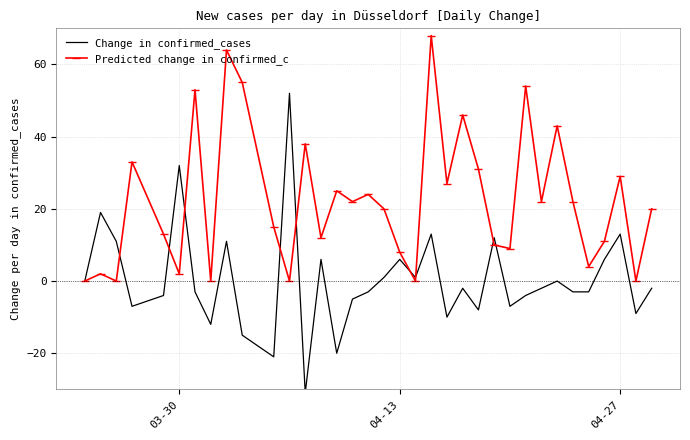

What is the lowest value of the Change in confirmed_cases series?

-31